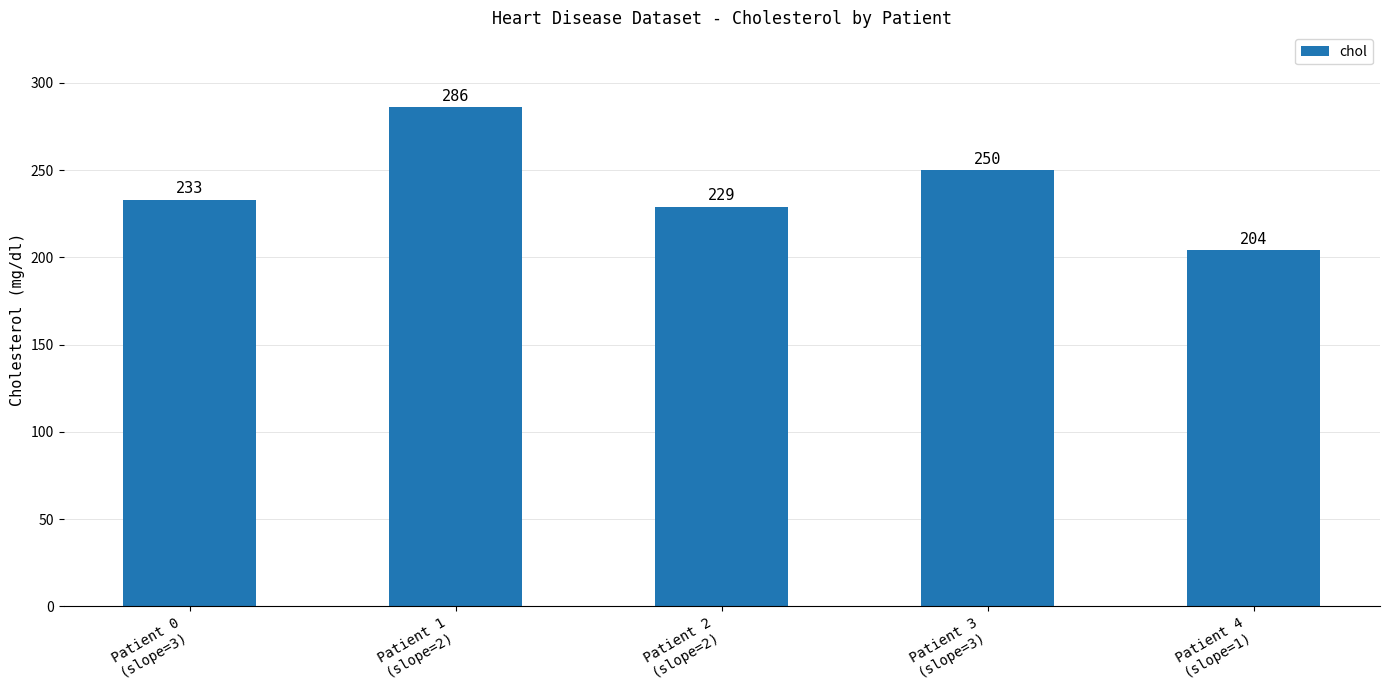

How many bars are there in total?

5